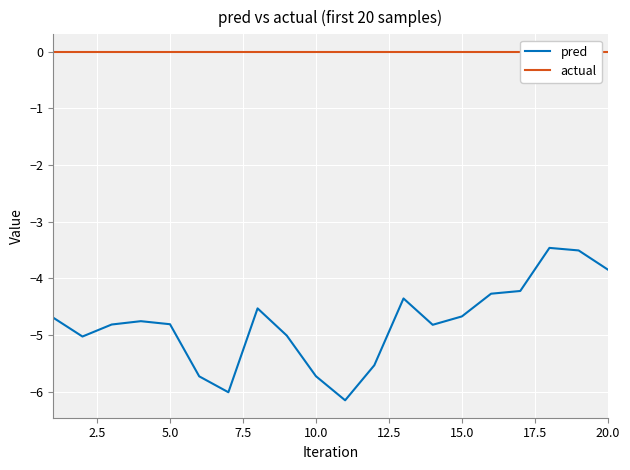

What is the maximum value for pred?

-3.5